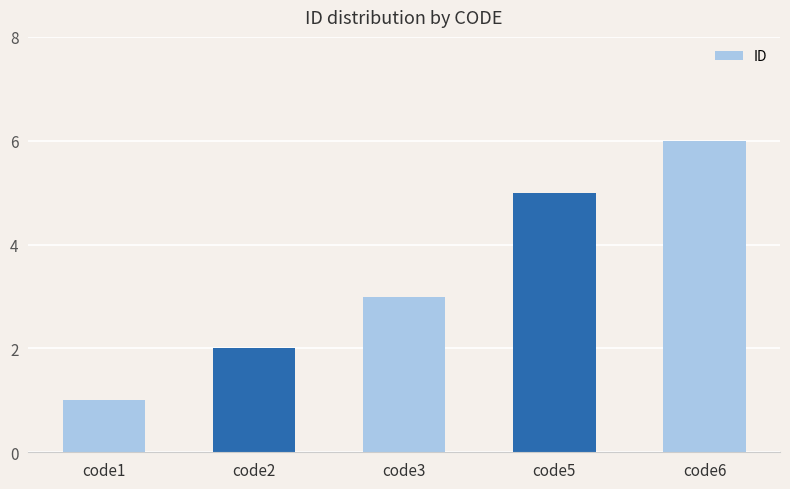

The chart shows a value of 2 at code1. True or false?

False